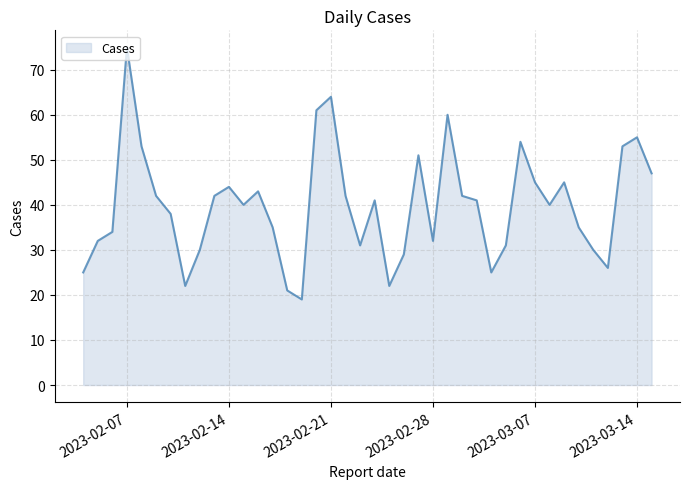

What is the difference between the maximum and minimum values?

56